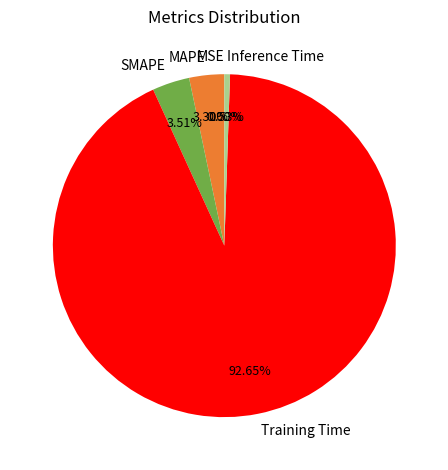

Which slice is the largest?

Training Time